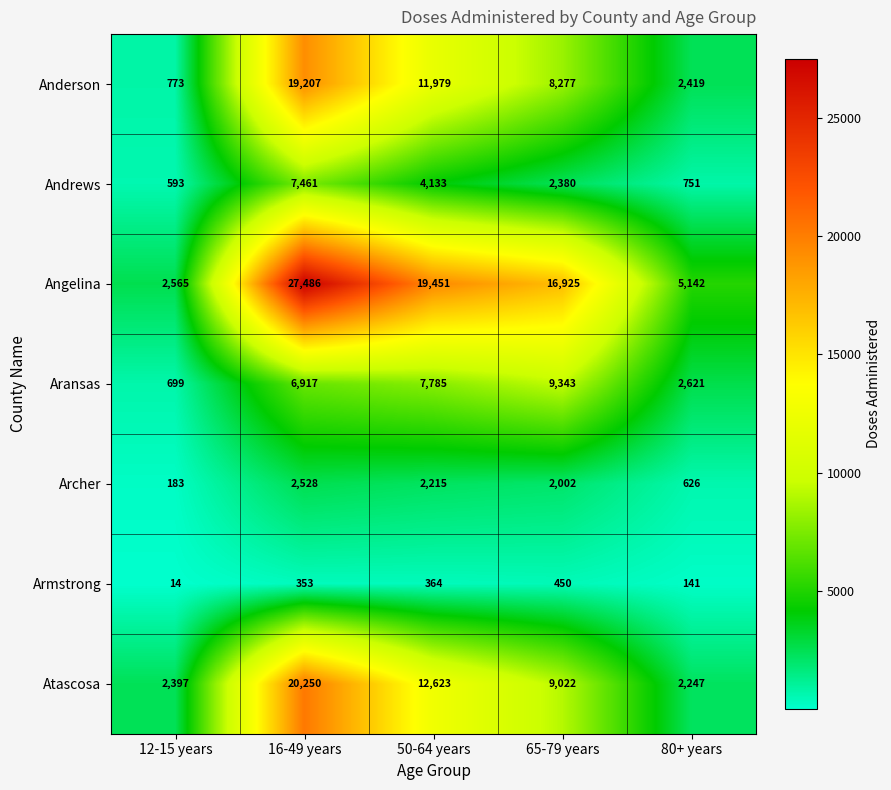

What is the highest value of the Angelina series?

27486